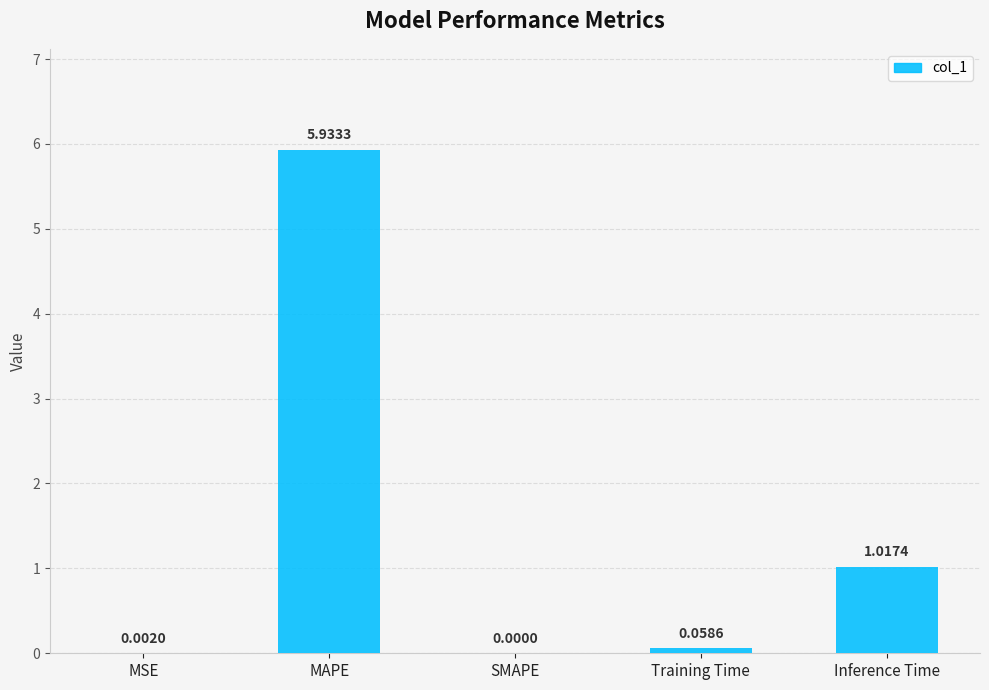

Which label corresponds to the largest value in the chart?

MAPE